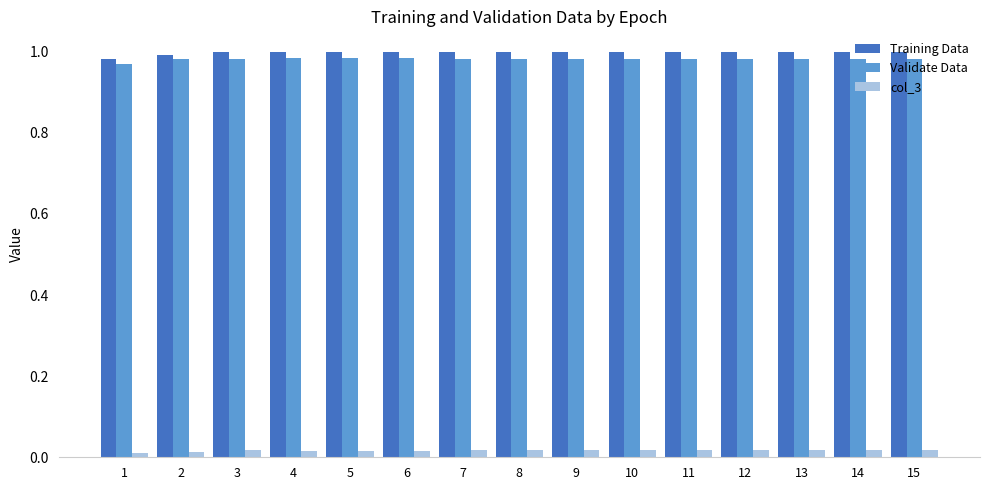

Is the value of Validate Data at 1 greater than the value of col_3 at 8?

Yes